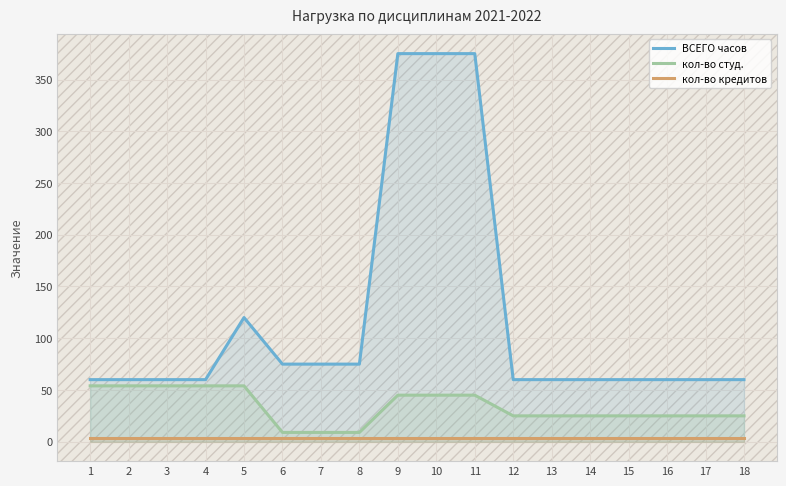

Does the chart display data point markers on the line(s)?

No